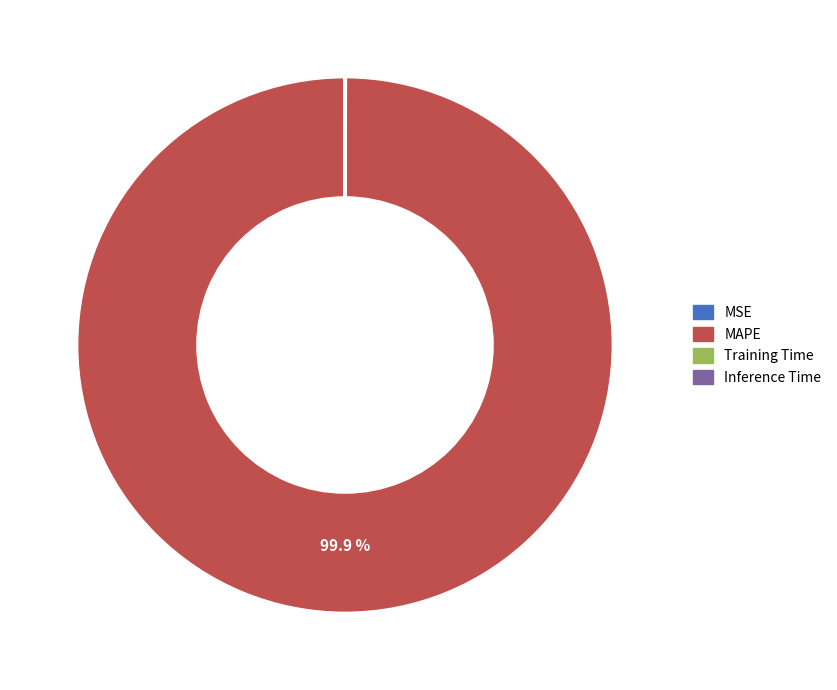

Is there a majority slice in this chart?

Yes